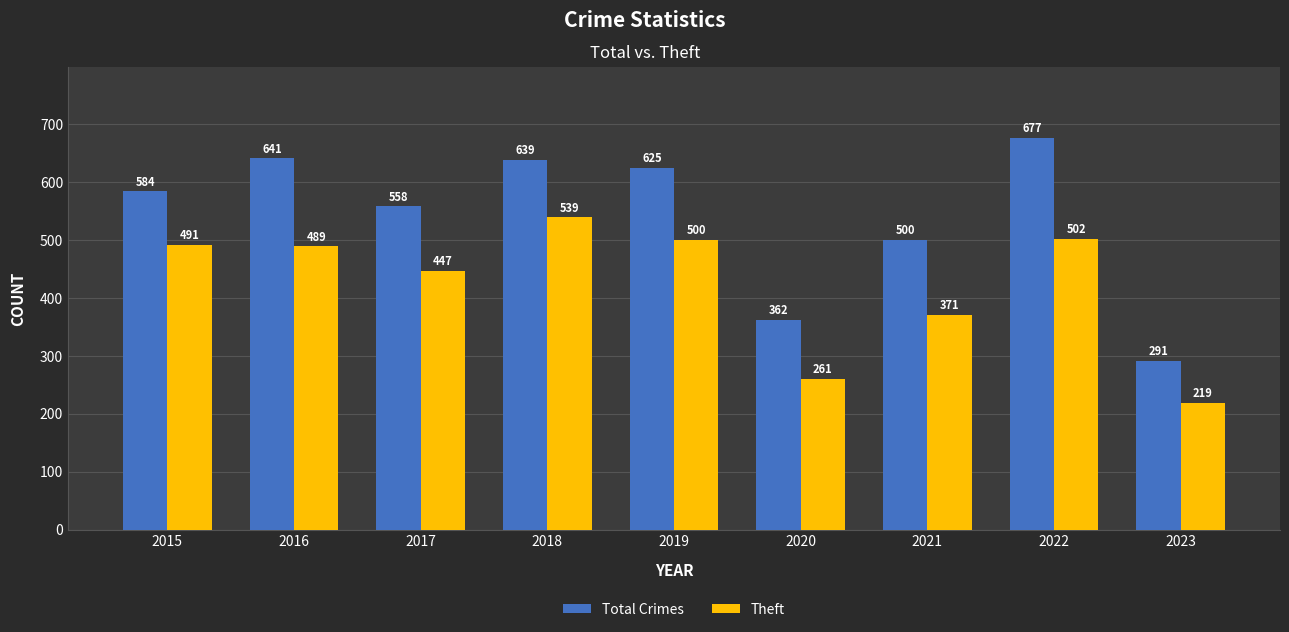

Which series changed the most between 2015 and 2016?

Total Crimes